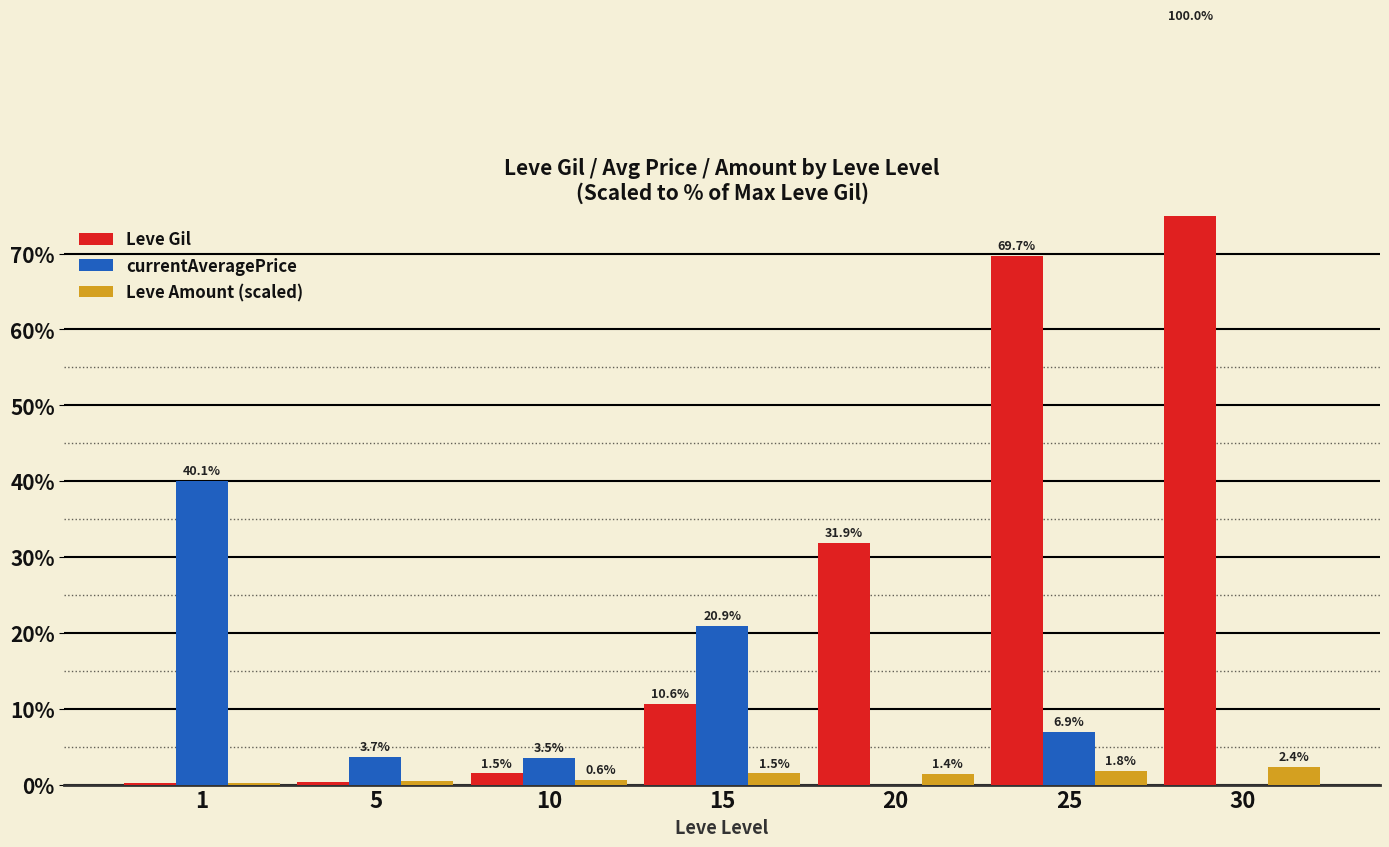

How many data points does each series have?

7